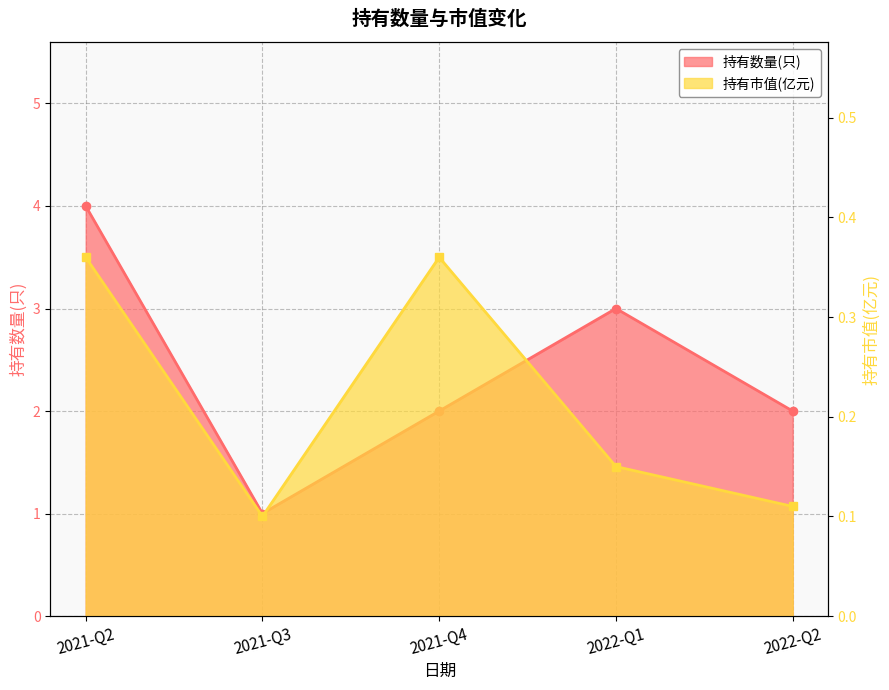

Which series changed the most between 2021-Q3 and 2021-Q4?

持有数量(只)